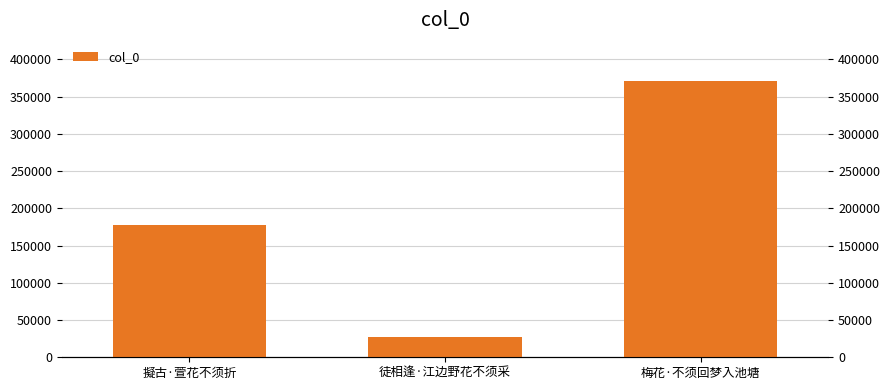

What is the difference between the values at 梅花·不须回梦入池塘 and 擬古·萱花不须折?

193369